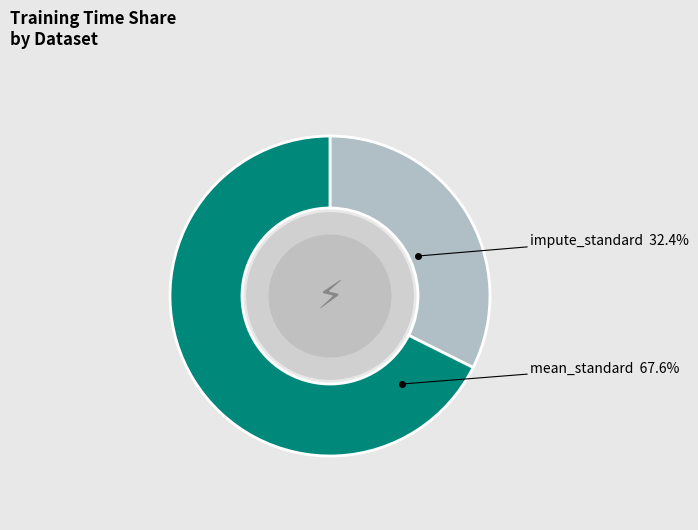

Is it true that impute_standard is 32% of the pie?

True